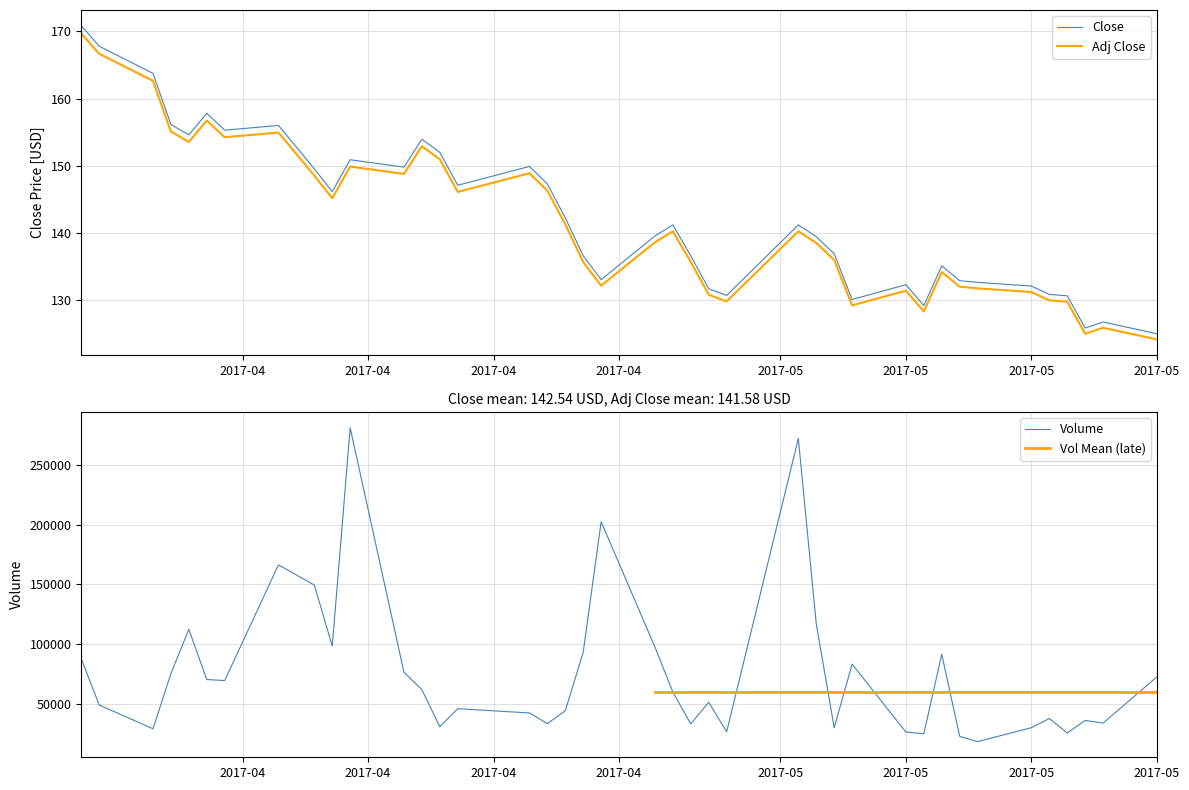

True or false: Close has a value of 109.3 at Adj_Close.

False